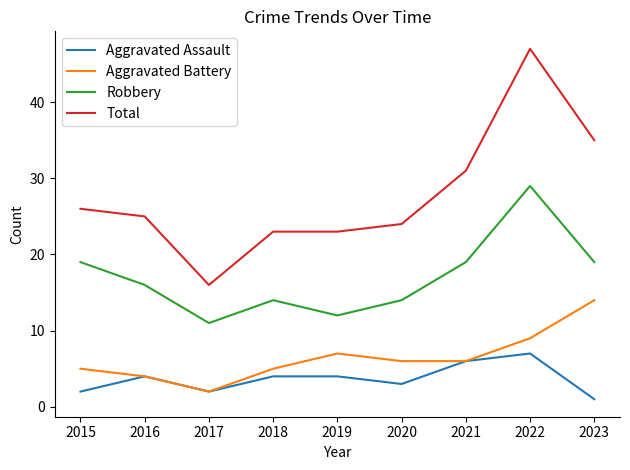

What is the maximum value shown in the chart?

47